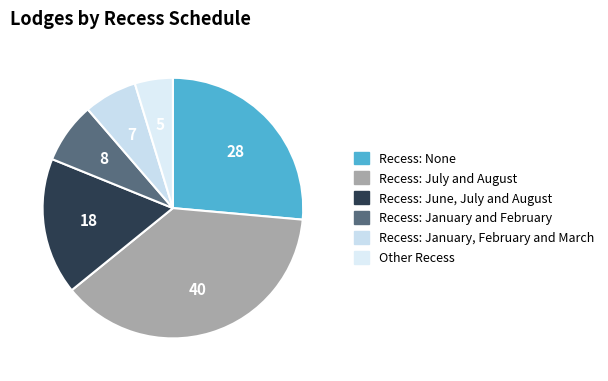

Which slice is the largest?

Recess: July and August